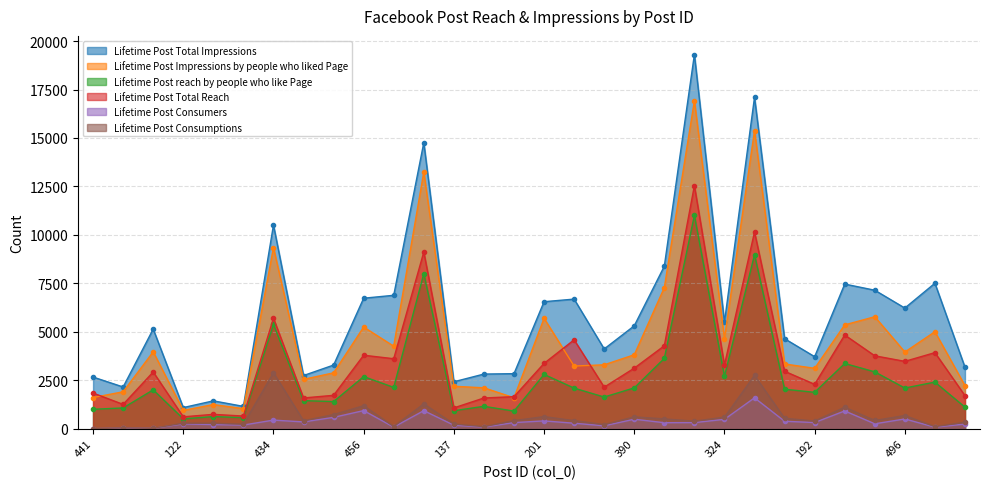

What is the maximum value shown in the chart?

19301